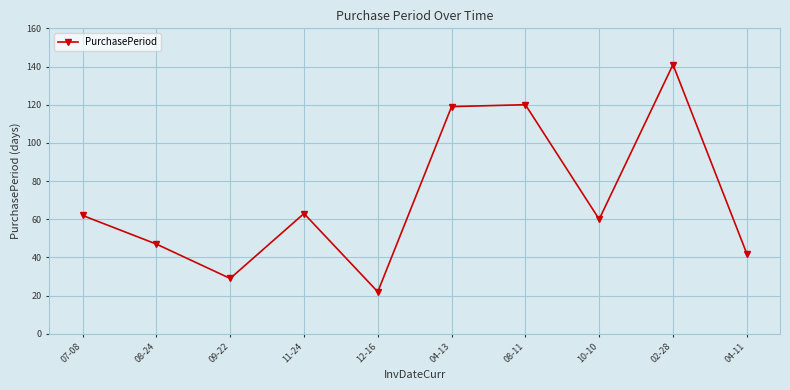

Where is the data nearest to the value 81?

11-24